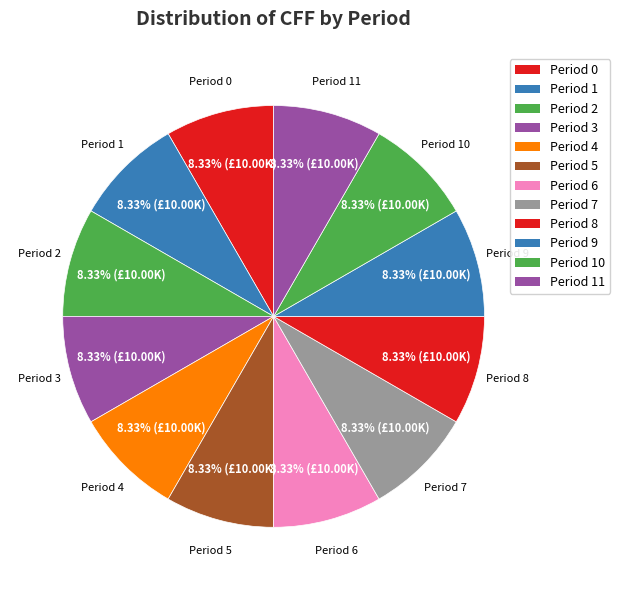

How many slices are in this pie chart?

12